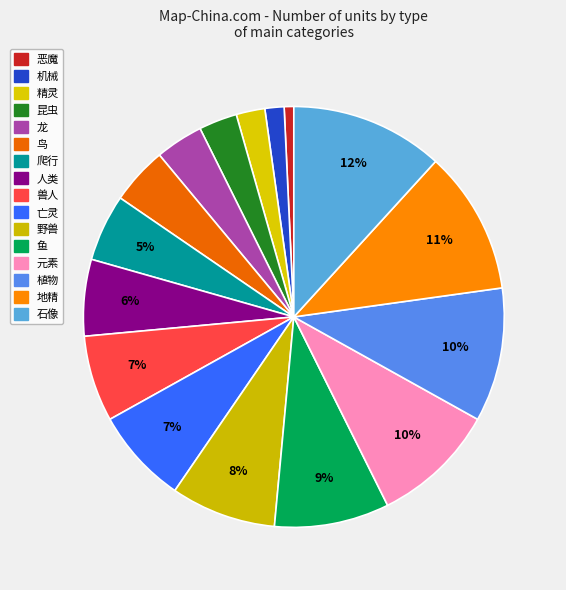

What percentage do 鱼 and 鸟 together represent?

13.2%